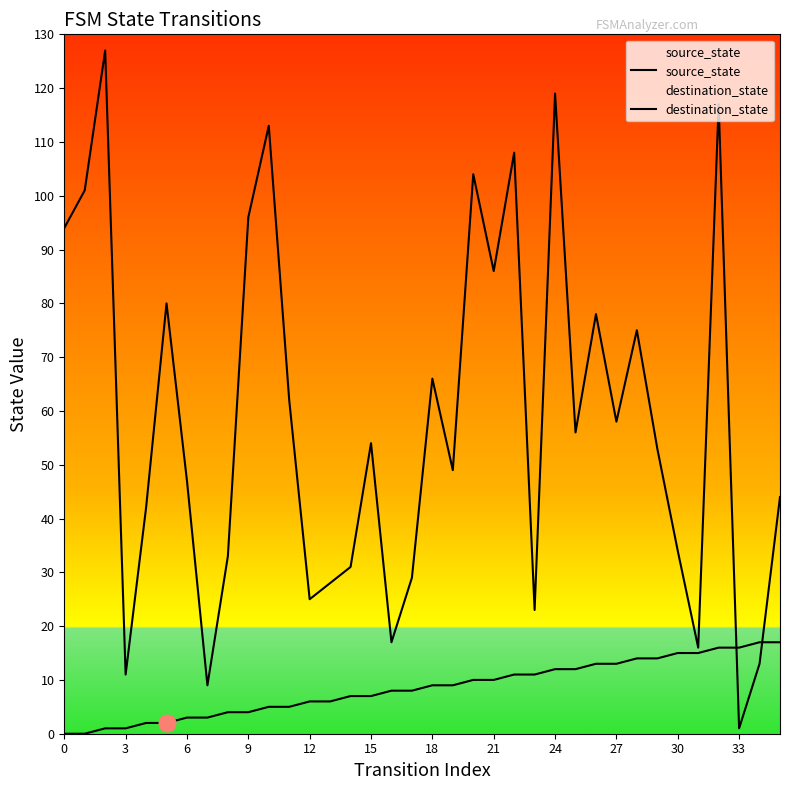

What is the total value across all series at 0?

94